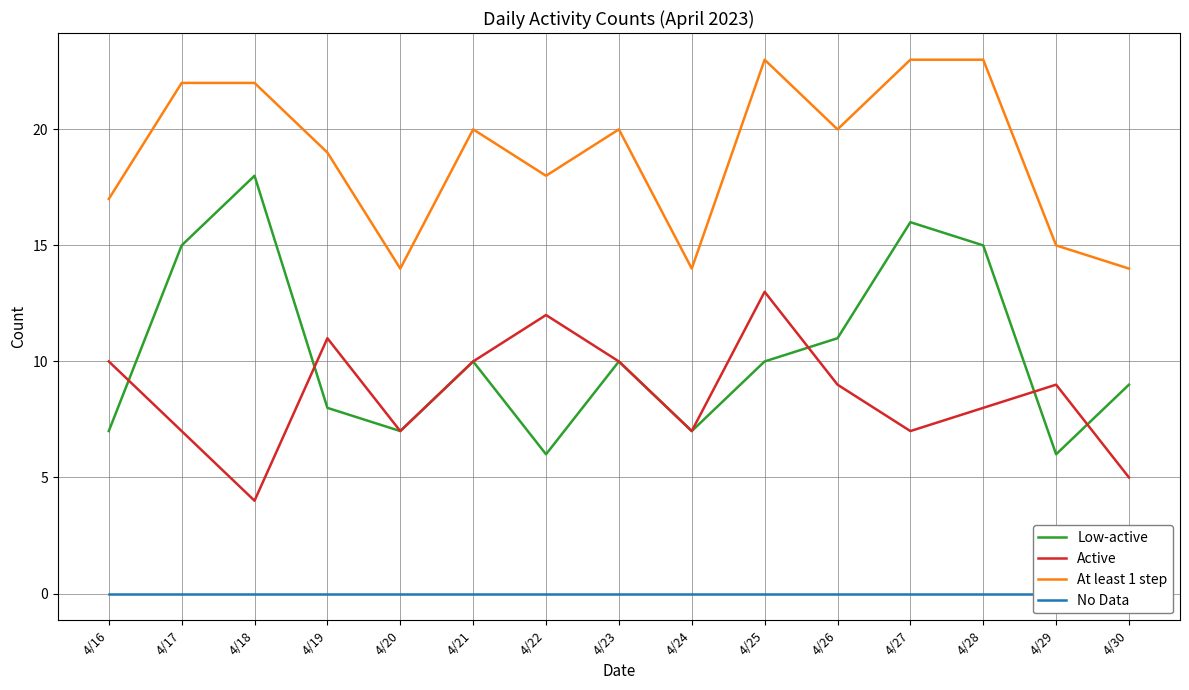

What is the difference between the maximum and second lowest values in the At least 1 step series?

9